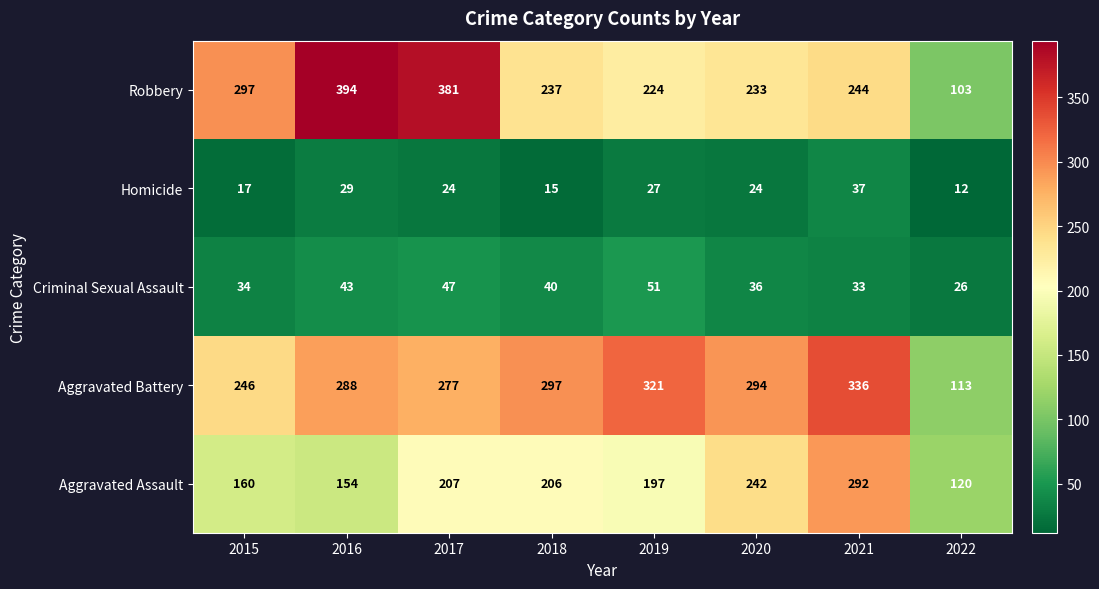

What is the spread (max minus min) of values at 2020?

270